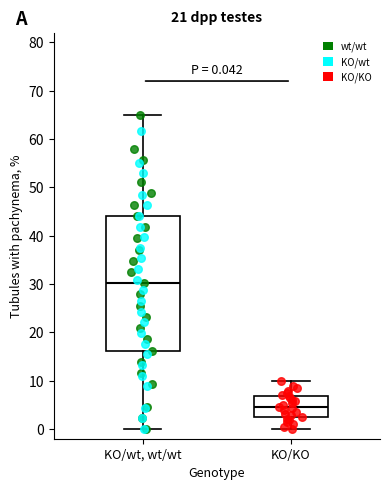

Comparing the boxes themselves (not the whiskers), which one is the tallest?

KO/wt, wt/wt